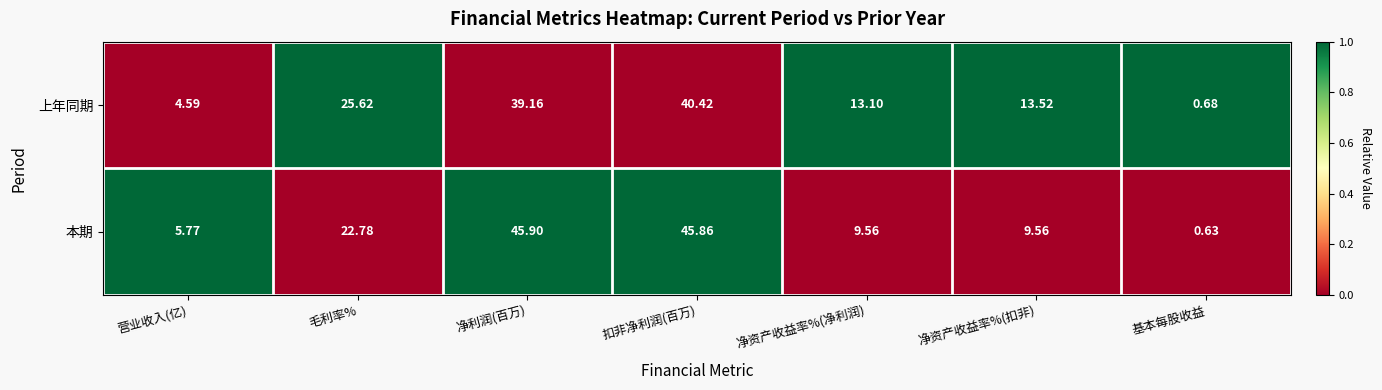

Where is 上年同期 nearest to the value 20?

毛利率%